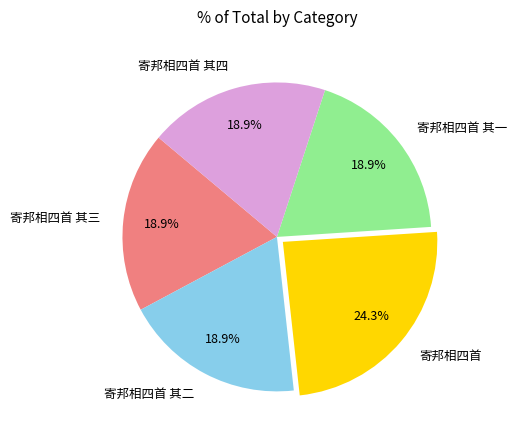

Between 寄邦相四首 and 寄邦相四首 其一, which is larger?

寄邦相四首